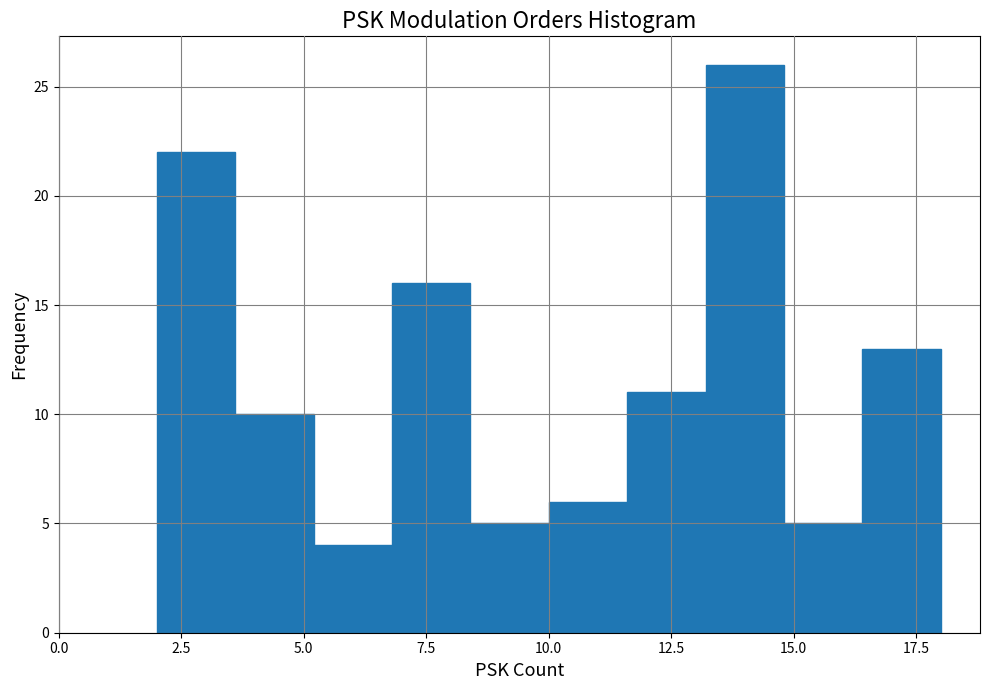

Read against the x-axis, roughly where is the centre of the tallest bar?

14.0